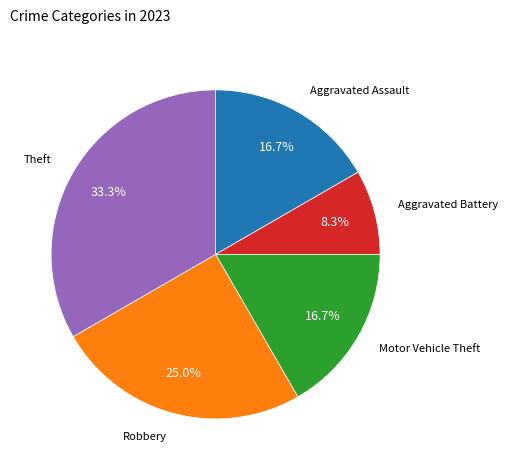

Is there a majority slice in this chart?

No